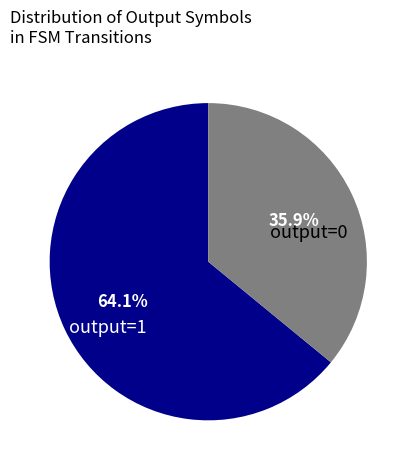

Does output=0 account for over 50% of the chart?

No